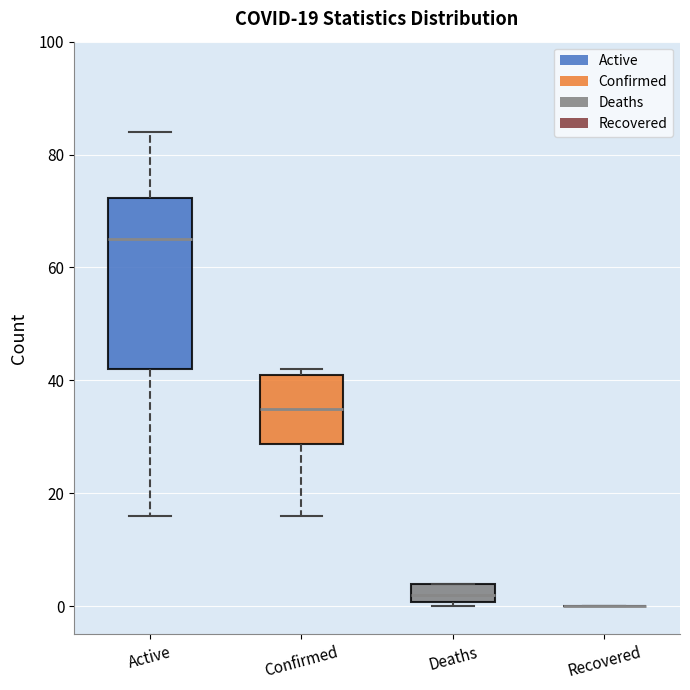

Comparing the boxes themselves (not the whiskers), which one is the tallest?

Active